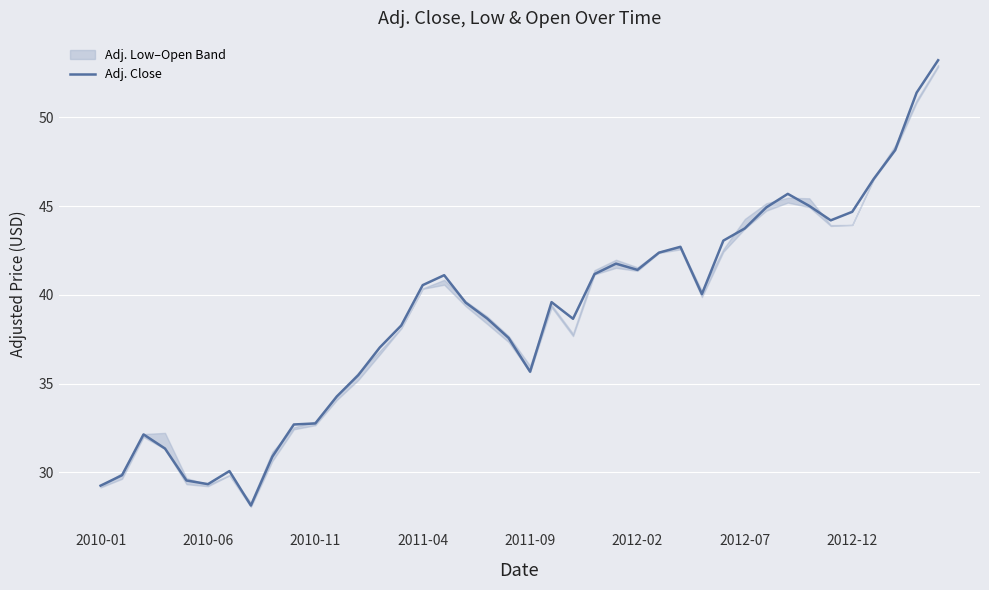

What value does the data have at 16?

41.1